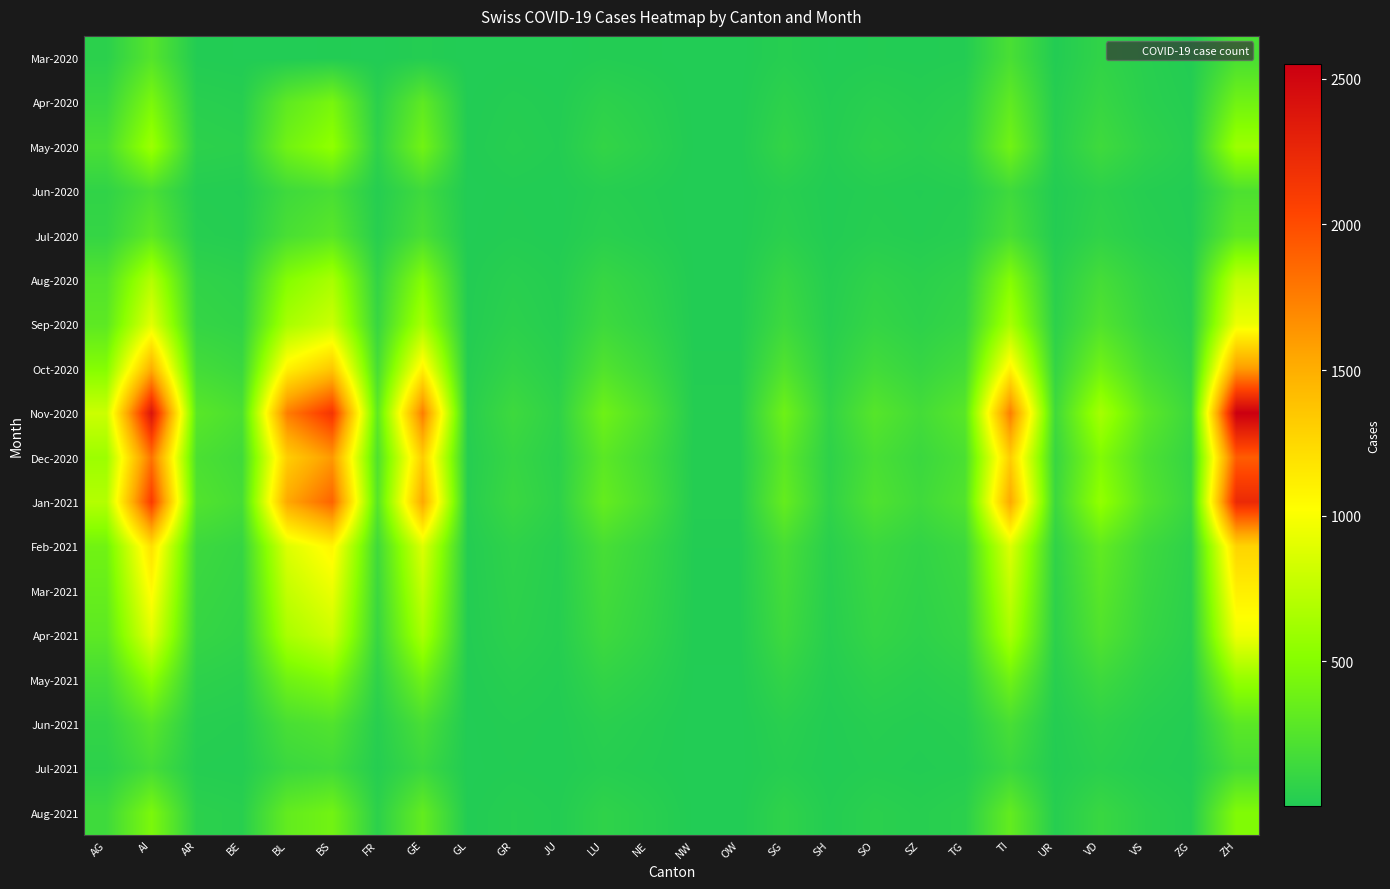

Reading left to right, transcribe all the data shown in this chart.

Mar-2020: AG=51	AI=258	AR=10	BE=5	BL=2	BS=8	FR=3	GE=20	GL=1	GR=5	JU=2	LU=15	NE=8	NW=1	OW=1	SG=30	SH=5	SO=12	SZ=8	TG=15	TI=202	UR=11	VD=81	VS=39	ZG=10	ZH=200
Apr-2020: AG=120	AI=450	AR=40	BE=30	BL=309	BS=434	FR=49	GE=305	GL=5	GR=20	JU=10	LU=60	NE=35	NW=3	OW=3	SG=62	SH=15	SO=40	SZ=25	TG=45	TI=314	UR=26	VD=112	VS=46	ZG=20	ZH=400
May-2020: AG=200	AI=600	AR=60	BE=50	BL=400	BS=550	FR=70	GE=400	GL=8	GR=30	JU=15	LU=90	NE=50	NW=5	OW=5	SG=90	SH=20	SO=60	SZ=40	TG=65	TI=400	UR=35	VD=150	VS=70	ZG=30	ZH=600
Jun-2020: AG=80	AI=200	AR=20	BE=15	BL=150	BS=200	FR=25	GE=150	GL=3	GR=10	JU=5	LU=30	NE=18	NW=2	OW=2	SG=35	SH=8	SO=22	SZ=15	TG=25	TI=150	UR=12	VD=60	VS=25	ZG=12	ZH=220
Jul-2020: AG=100	AI=300	AR=30	BE=20	BL=200	BS=280	FR=35	GE=200	GL=4	GR=15	JU=7	LU=45	NE=25	NW=3	OW=3	SG=50	SH=10	SO=30	SZ=20	TG=35	TI=200	UR=15	VD=80	VS=35	ZG=15	ZH=300
Aug-2020: AG=250	AI=700	AR=80	BE=60	BL=500	BS=650	FR=90	GE=500	GL=10	GR=40	JU=20	LU=110	NE=65	NW=6	OW=6	SG=110	SH=25	SO=75	SZ=50	TG=80	TI=500	UR=45	VD=180	VS=85	ZG=38	ZH=750
Sep-2020: AG=300	AI=900	AR=100	BE=80	BL=650	BS=800	FR=115	GE=650	GL=13	GR=55	JU=26	LU=145	NE=85	NW=8	OW=8	SG=145	SH=33	SO=100	SZ=65	TG=105	TI=650	UR=58	VD=240	VS=110	ZG=50	ZH=950
Oct-2020: AG=500	AI=1500	AR=175	BE=130	BL=1100	BS=1350	FR=190	GE=1100	GL=22	GR=90	JU=44	LU=240	NE=140	NW=13	OW=13	SG=240	SH=55	SO=165	SZ=108	TG=175	TI=1100	UR=96	VD=400	VS=185	ZG=84	ZH=1600
Nov-2020: AG=800	AI=2400	AR=280	BE=210	BL=1750	BS=2150	FR=305	GE=1750	GL=35	GR=144	JU=70	LU=385	NE=224	NW=21	OW=21	SG=384	SH=88	SO=264	SZ=173	TG=279	TI=1750	UR=154	VD=640	VS=296	ZG=134	ZH=2550
Dec-2020: AG=600	AI=1800	AR=210	BE=158	BL=1312	BS=1612	FR=229	GE=1312	GL=26	GR=108	JU=53	LU=289	NE=168	NW=16	OW=16	SG=288	SH=66	SO=198	SZ=130	TG=209	TI=1312	UR=115	VD=480	VS=222	ZG=101	ZH=1912
Jan-2021: AG=700	AI=2100	AR=245	BE=184	BL=1531	BS=1881	FR=267	GE=1531	GL=30	GR=126	JU=62	LU=337	NE=196	NW=19	OW=19	SG=336	SH=77	SO=231	SZ=152	TG=244	TI=1531	UR=134	VD=560	VS=259	ZG=118	ZH=2231
Feb-2021: AG=400	AI=1200	AR=140	BE=105	BL=875	BS=1075	FR=153	GE=875	GL=17	GR=72	JU=35	LU=193	NE=112	NW=11	OW=11	SG=192	SH=44	SO=132	SZ=87	TG=140	TI=875	UR=77	VD=320	VS=148	ZG=67	ZH=1275
Mar-2021: AG=350	AI=1050	AR=122	BE=92	BL=766	BS=941	FR=134	GE=766	GL=15	GR=63	JU=31	LU=169	NE=98	NW=10	OW=10	SG=168	SH=38	SO=115	SZ=76	TG=122	TI=766	UR=67	VD=280	VS=129	ZG=59	ZH=1115
Apr-2021: AG=300	AI=900	AR=105	BE=79	BL=656	BS=806	FR=114	GE=656	GL=13	GR=54	JU=27	LU=145	NE=84	NW=8	OW=8	SG=144	SH=33	SO=99	SZ=65	TG=105	TI=656	UR=58	VD=240	VS=111	ZG=50	ZH=956
May-2021: AG=180	AI=540	AR=63	BE=47	BL=394	BS=484	FR=69	GE=394	GL=8	GR=32	JU=16	LU=87	NE=51	NW=5	OW=5	SG=87	SH=20	SO=59	SZ=39	TG=63	TI=394	UR=35	VD=144	VS=67	ZG=30	ZH=574
Jun-2021: AG=90	AI=270	AR=32	BE=24	BL=197	BS=242	FR=34	GE=197	GL=4	GR=16	JU=8	LU=44	NE=25	NW=2	OW=2	SG=43	SH=10	SO=30	SZ=20	TG=32	TI=197	UR=17	VD=72	VS=33	ZG=15	ZH=287
Jul-2021: AG=60	AI=180	AR=21	BE=16	BL=131	BS=161	FR=23	GE=131	GL=3	GR=11	JU=6	LU=29	NE=17	NW=2	OW=2	SG=29	SH=7	SO=20	SZ=13	TG=21	TI=131	UR=12	VD=48	VS=22	ZG=10	ZH=191
Aug-2021: AG=150	AI=450	AR=53	BE=40	BL=328	BS=403	FR=57	GE=328	GL=7	GR=27	JU=14	LU=73	NE=42	NW=4	OW=4	SG=72	SH=17	SO=49	SZ=32	TG=52	TI=328	UR=29	VD=120	VS=55	ZG=25	ZH=478